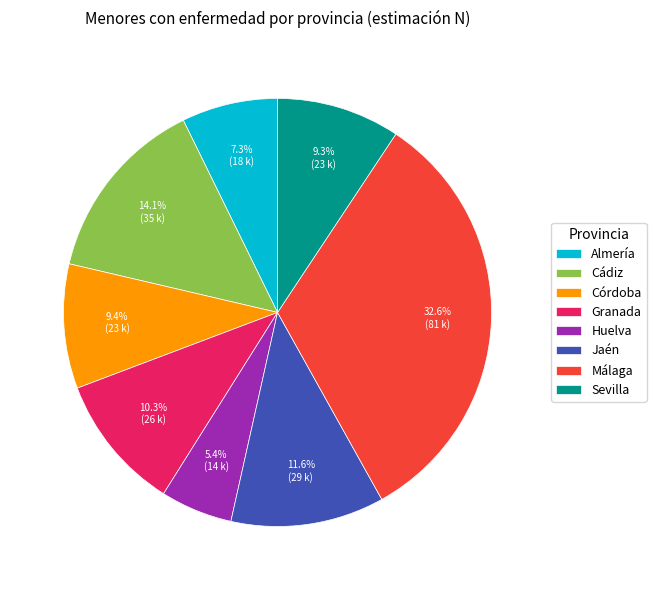

What percentage is NOT represented by Córdoba?

90.6%